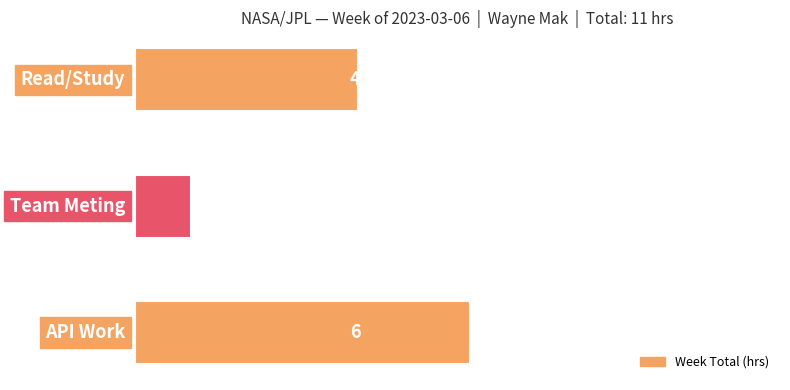

At which category does the chart reach its peak across all series?

API Work